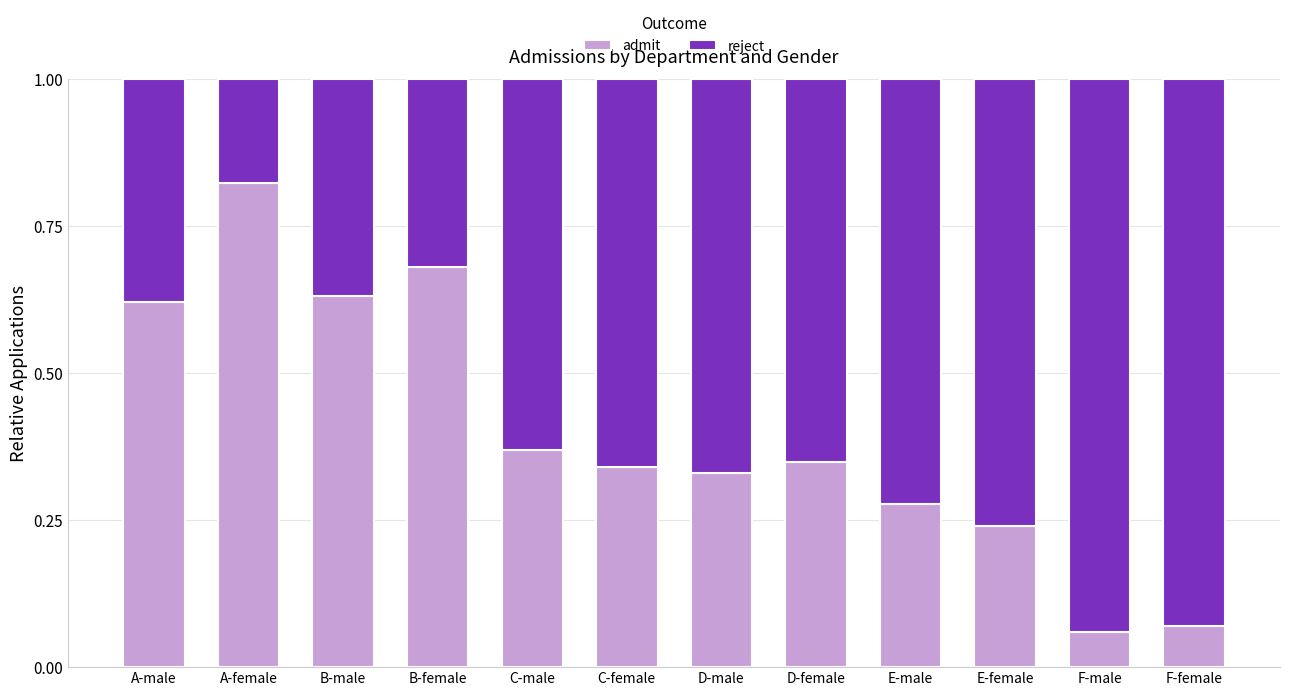

What is the total value across all series at D-male?

1.0